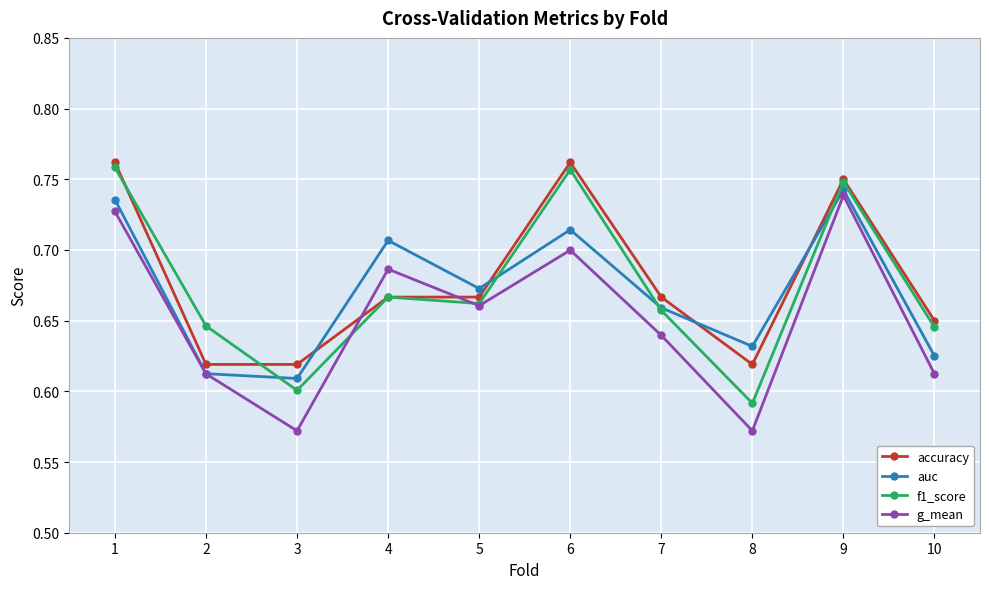

At how many categories does at least one series exceed 0?

10